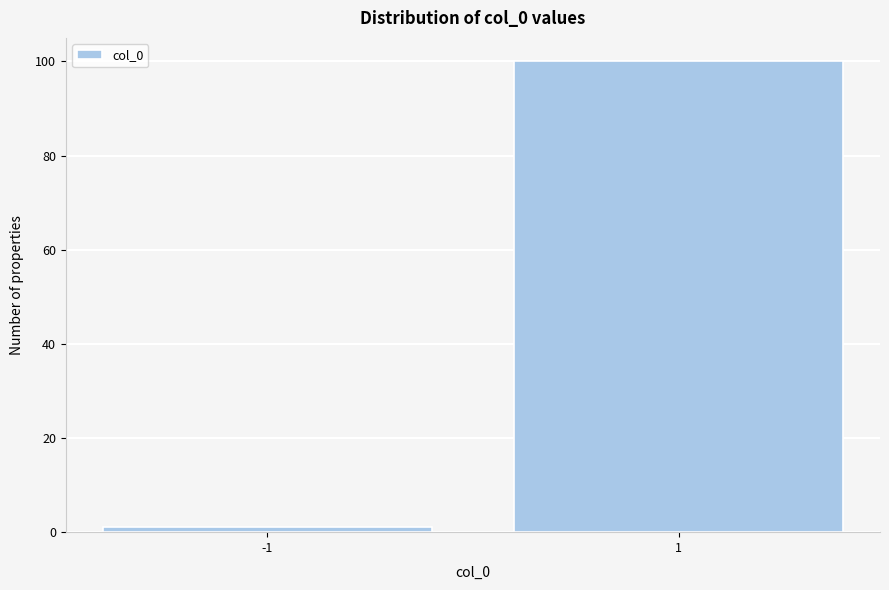

Reading left to right, extract all data points from this chart.

-1=1	1=100